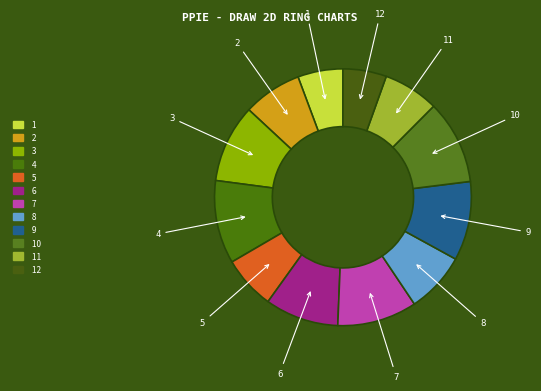

True or false: 10 accounts for 24% of the total.

False